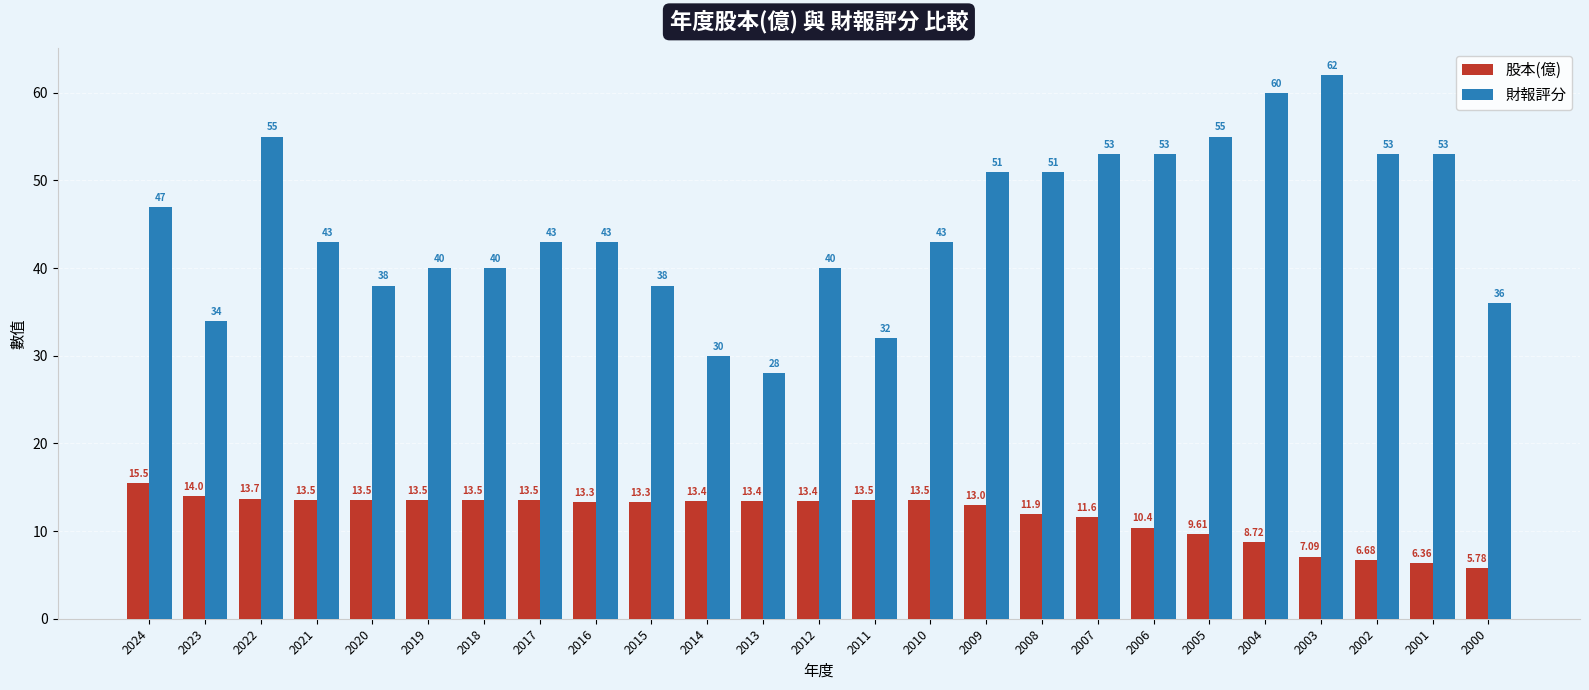

What are all the series names shown in the legend?

股本(億), 財報評分